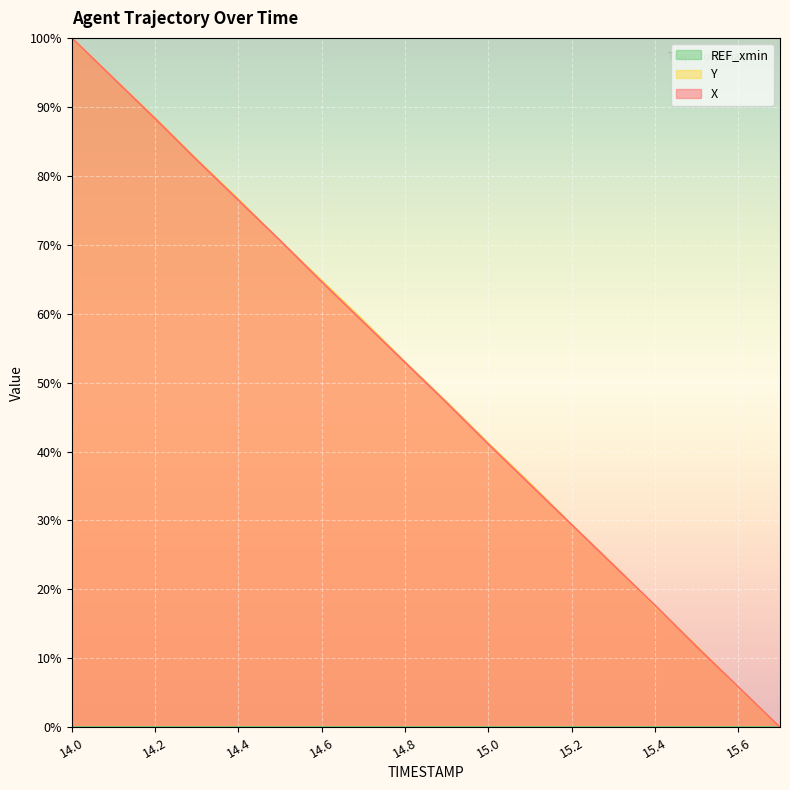

What is the difference between the maximum and minimum values in the X series?

100.0